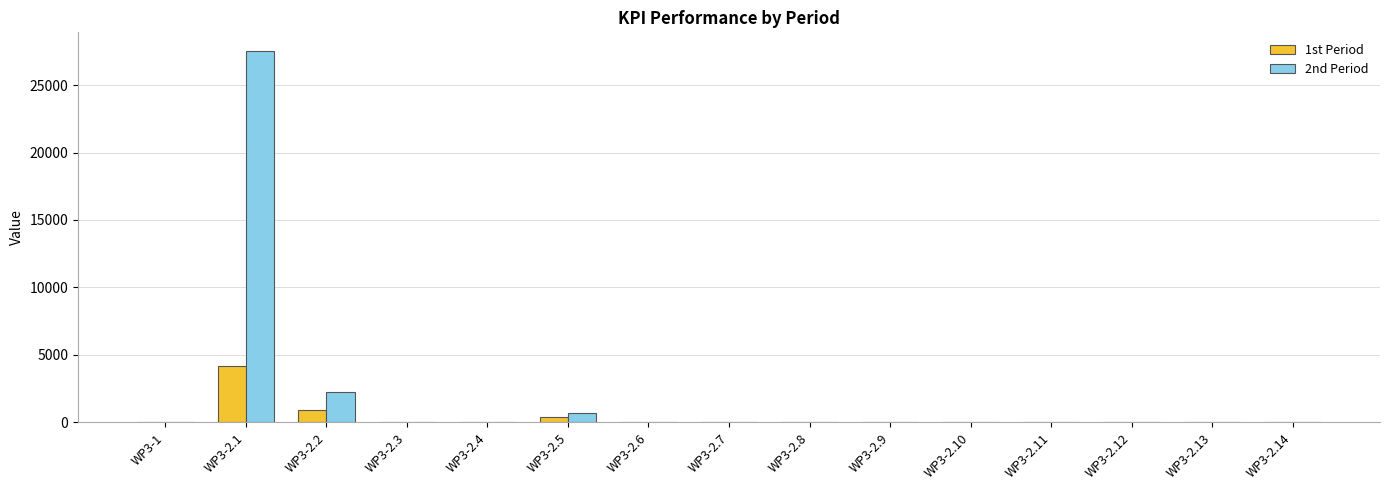

Which label corresponds to the largest value in the chart?

WP3-2.1